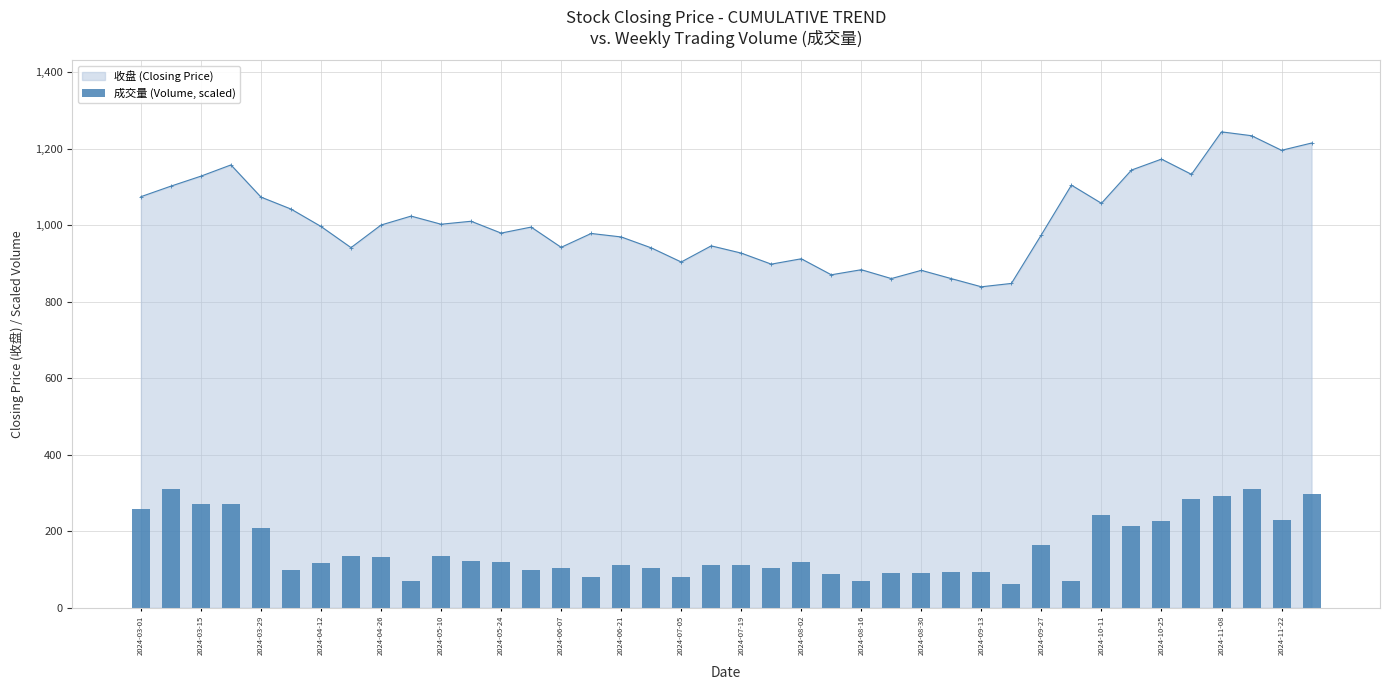

How many data points are above 120?

20